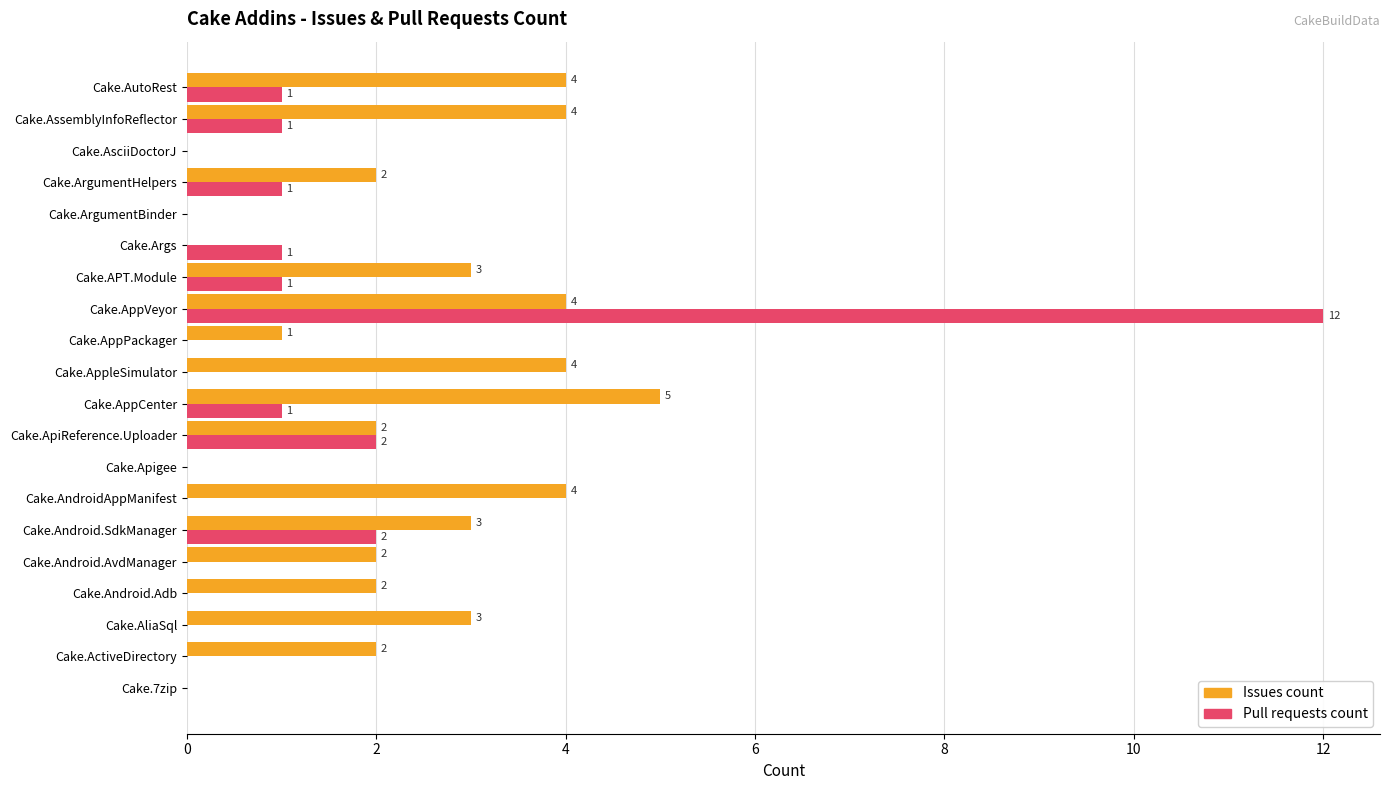

Which series has the largest range (max minus min)?

Pull requests count